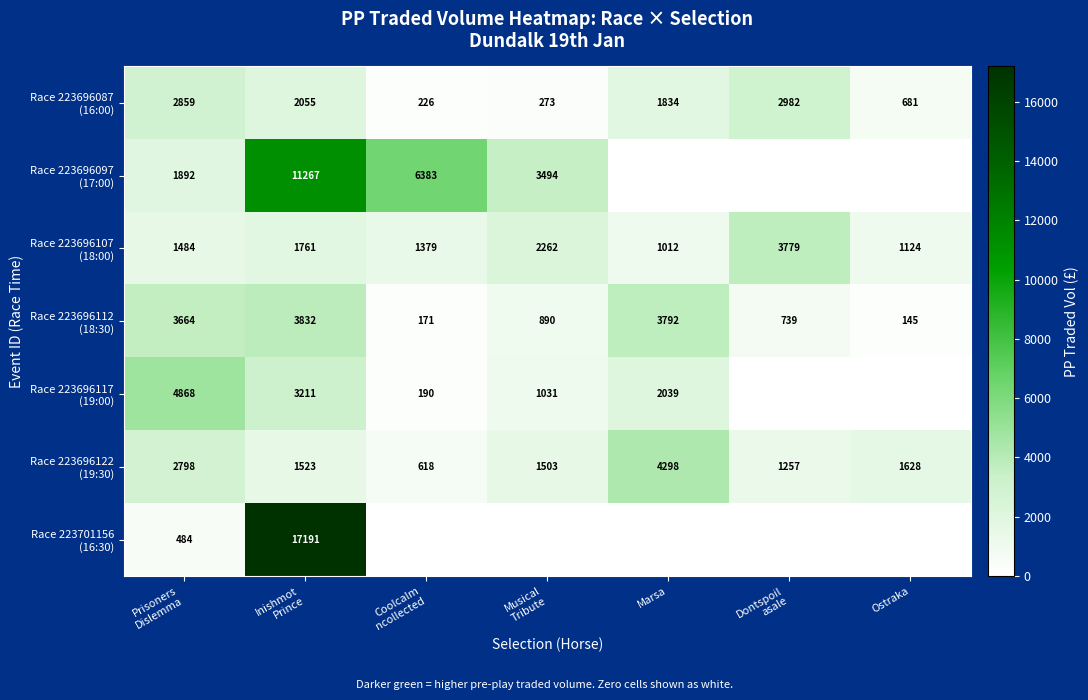

True or false: Race 223696097 (17:00) has a value of -6555.0 at Marsa.

False